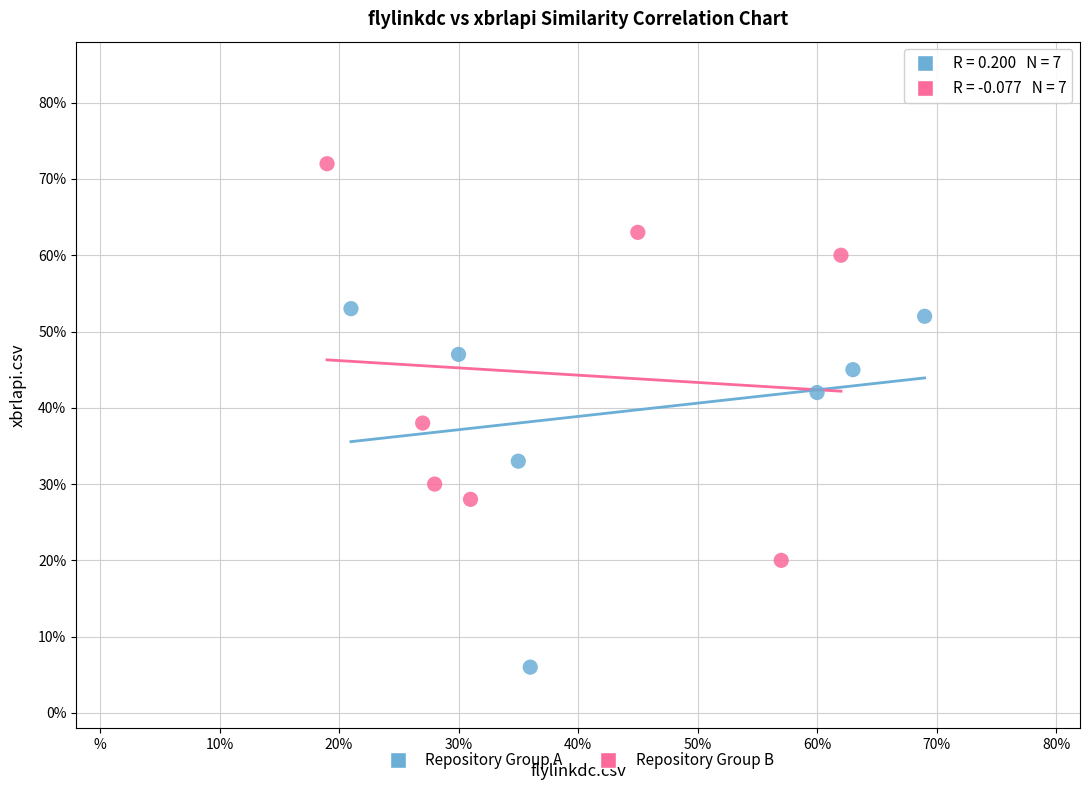

Which series contains the lowest Y value?

Repository Group A